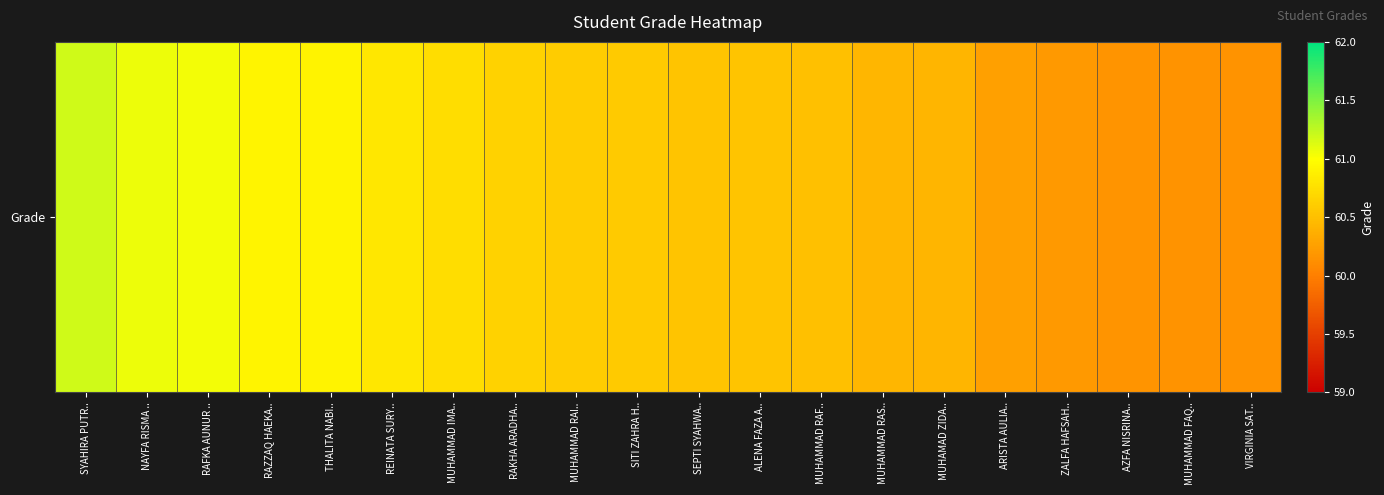

What is the smallest value displayed?

60.1